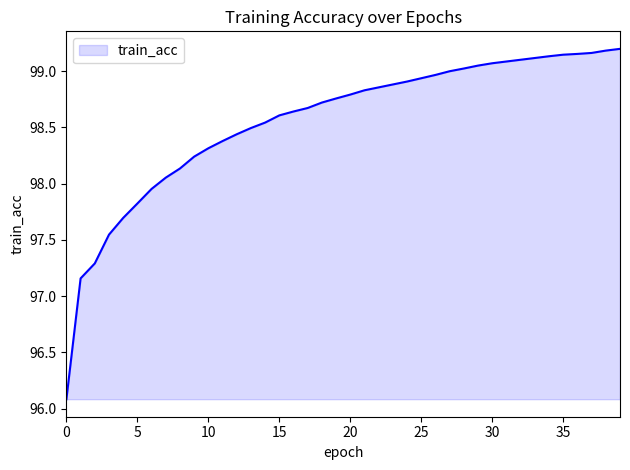

What is the difference between the maximum and minimum values?

3.1